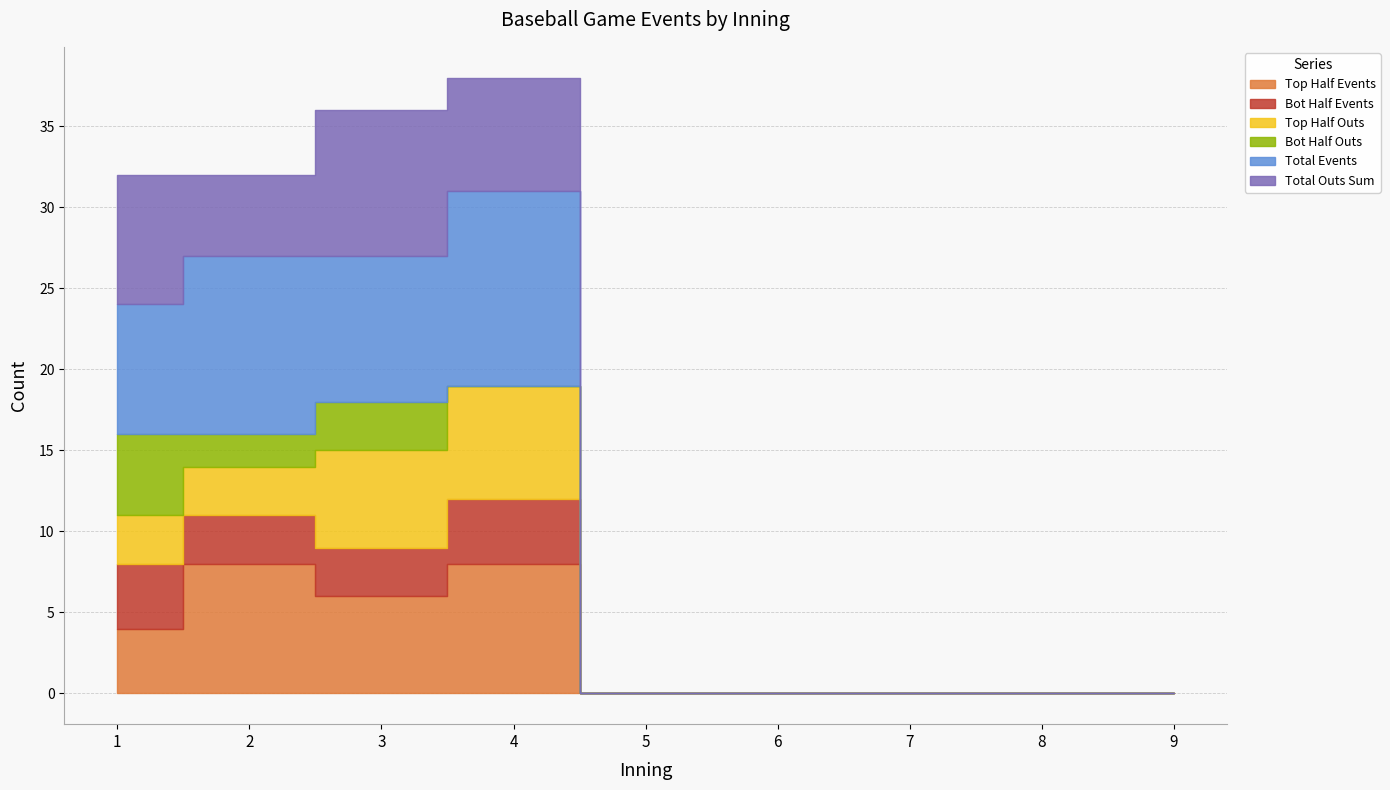

At which category is the sum across all series the highest?

4